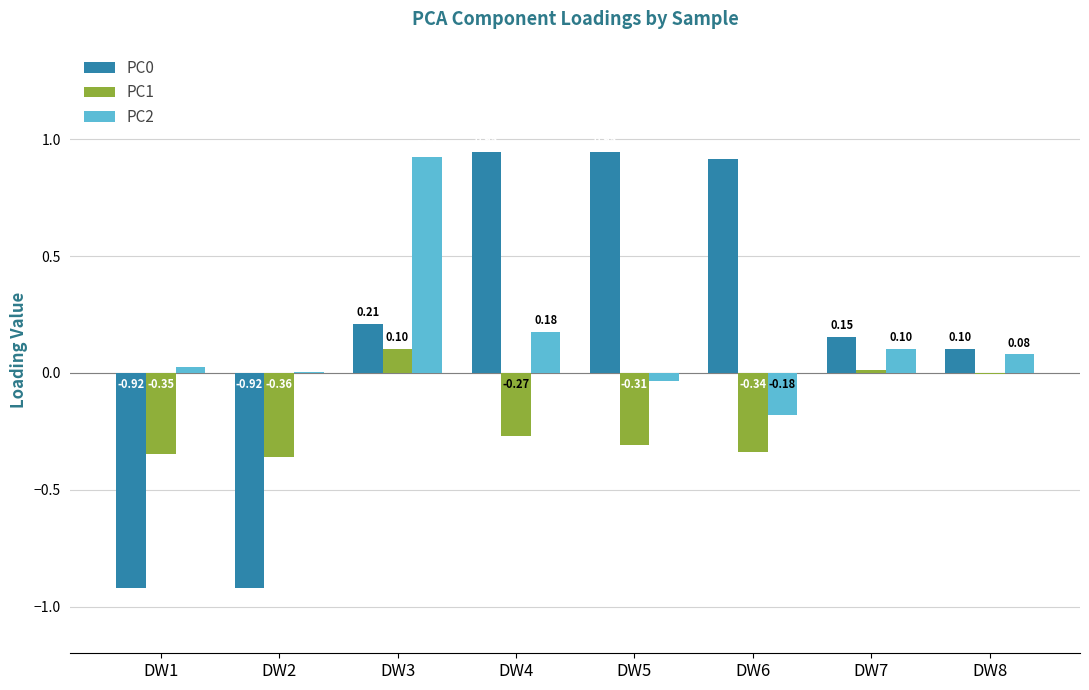

What is the sum of all PC0 values?

1.4